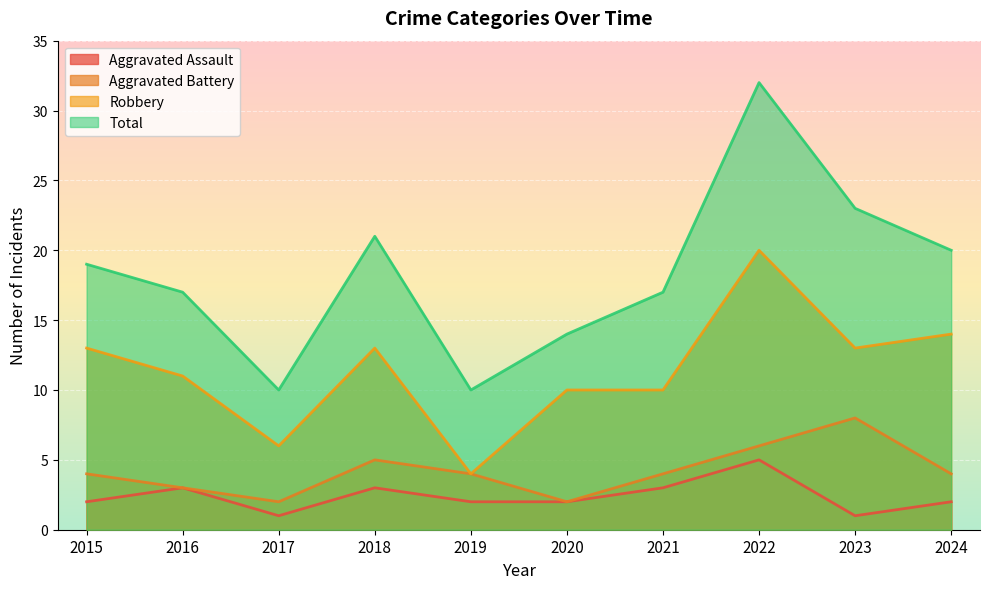

The Aggravated Assault series shows 1 at 2017. True or false?

True